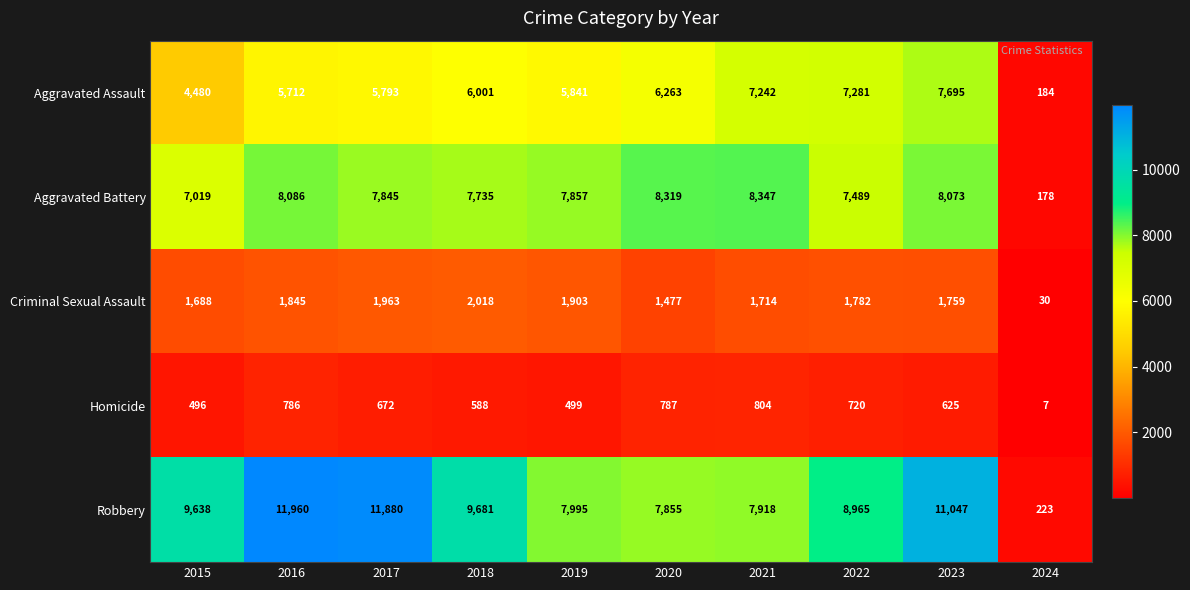

What is the spread (max minus min) of values at 2018?

9093